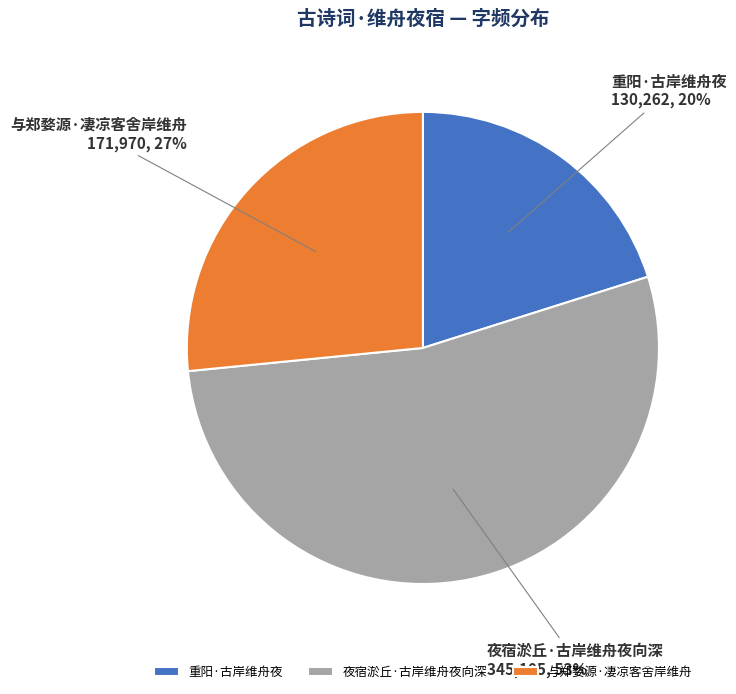

Count the number of slices in the pie.

3